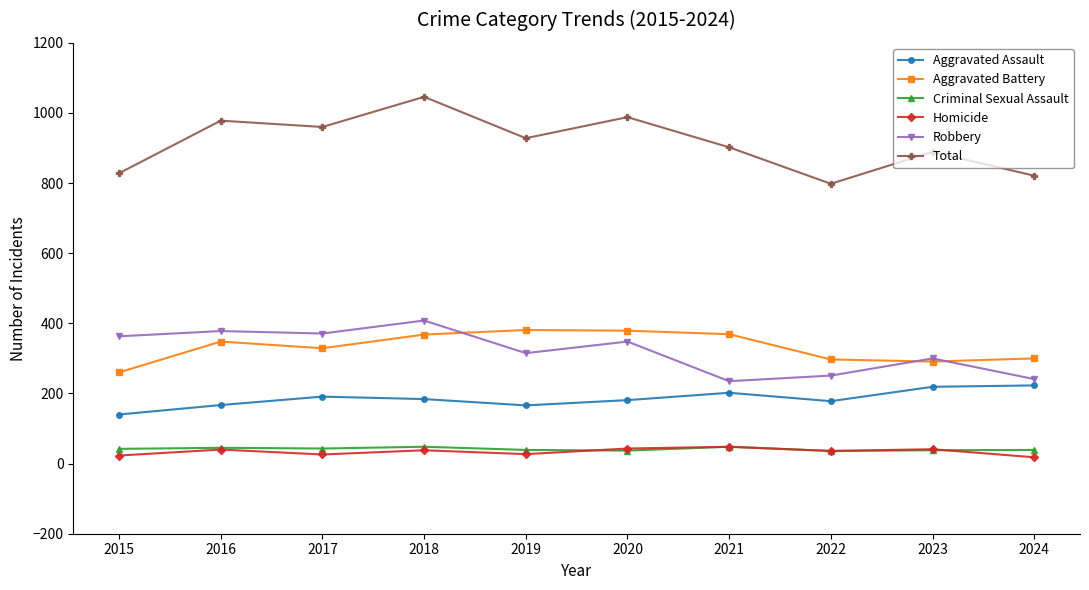

The value of Aggravated Assault at 2017 is 126. True or false?

False